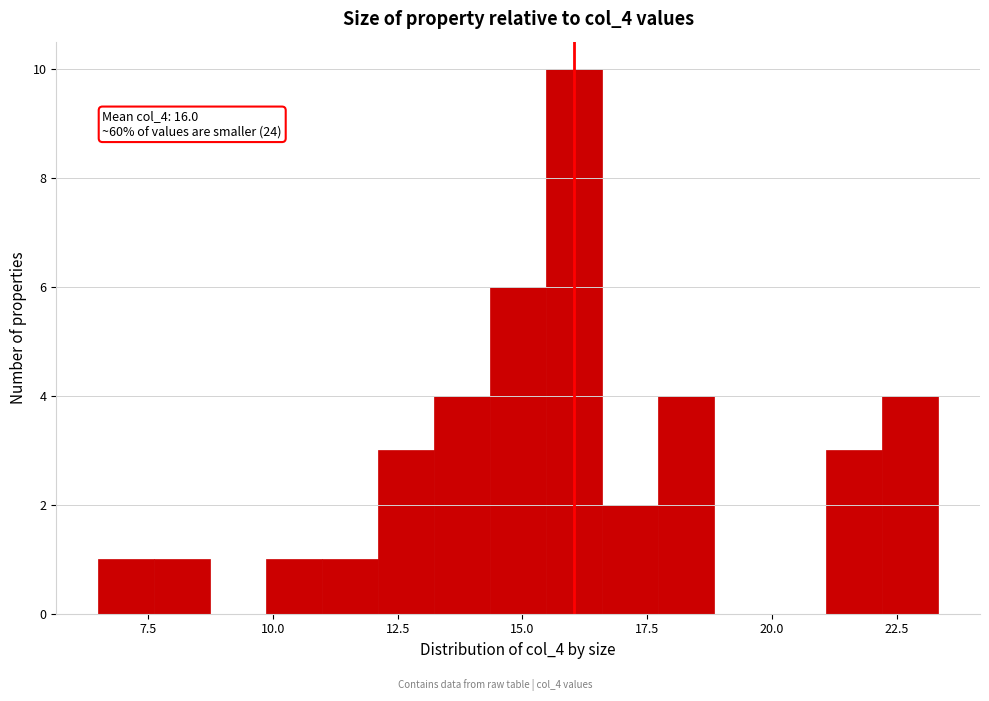

Read against the x-axis, roughly where is the centre of the tallest bar?

16.0